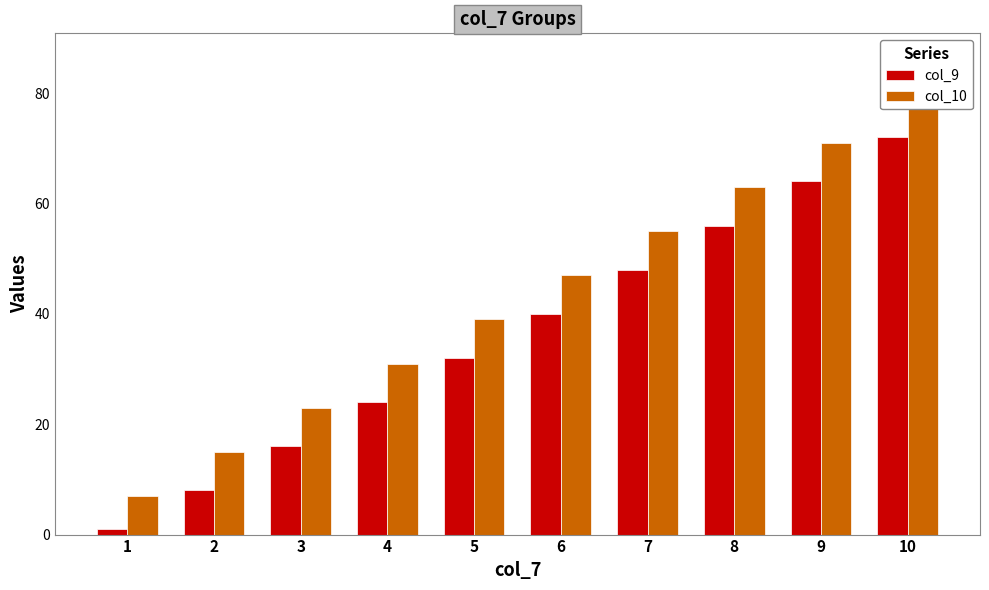

The value of col_10 at 2 is 6. True or false?

False